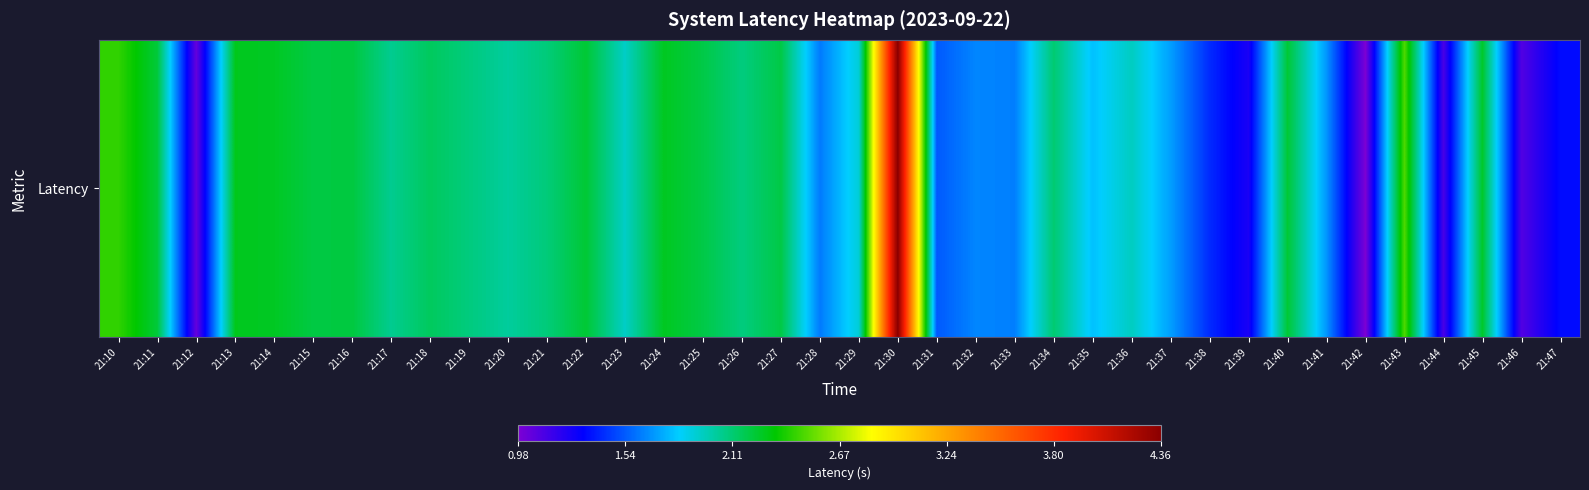

Between 21:31 and 21:43, which is larger?

21:43